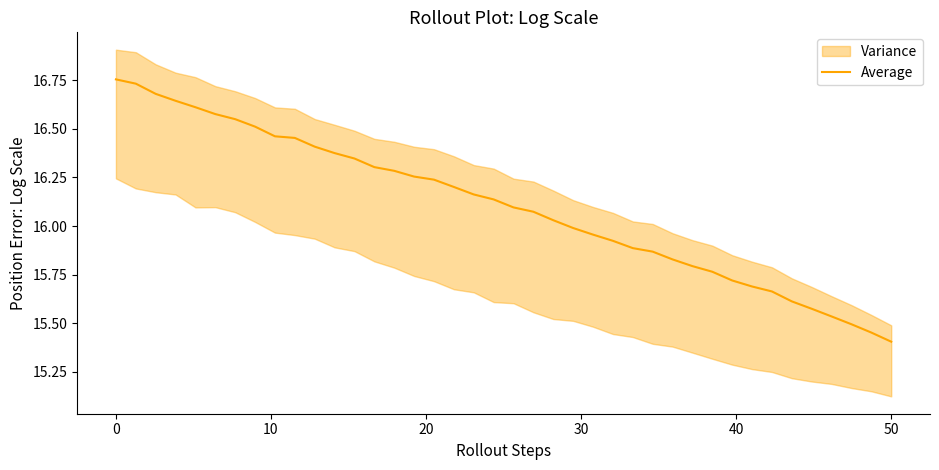

What is the difference between the maximum and minimum values?

1.4